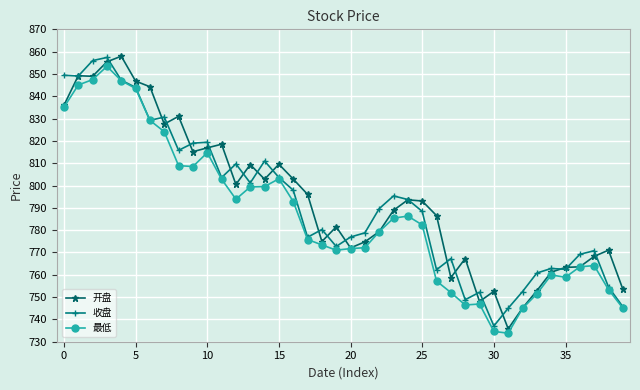

What is the greatest value displayed?

858.0